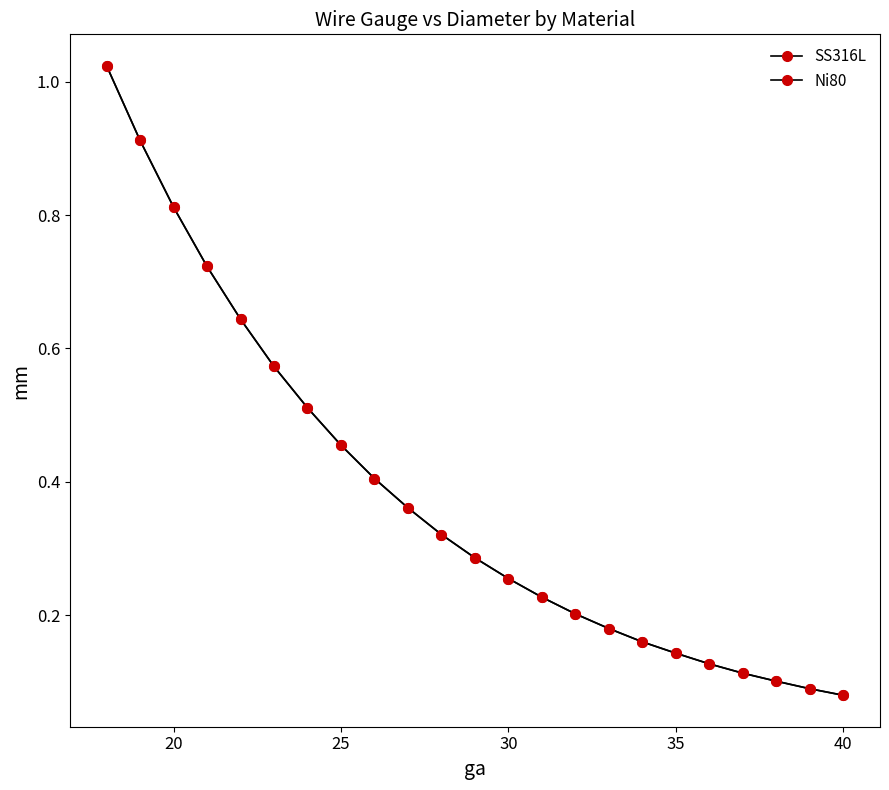

Is this an area chart (filled region under the line)?

No